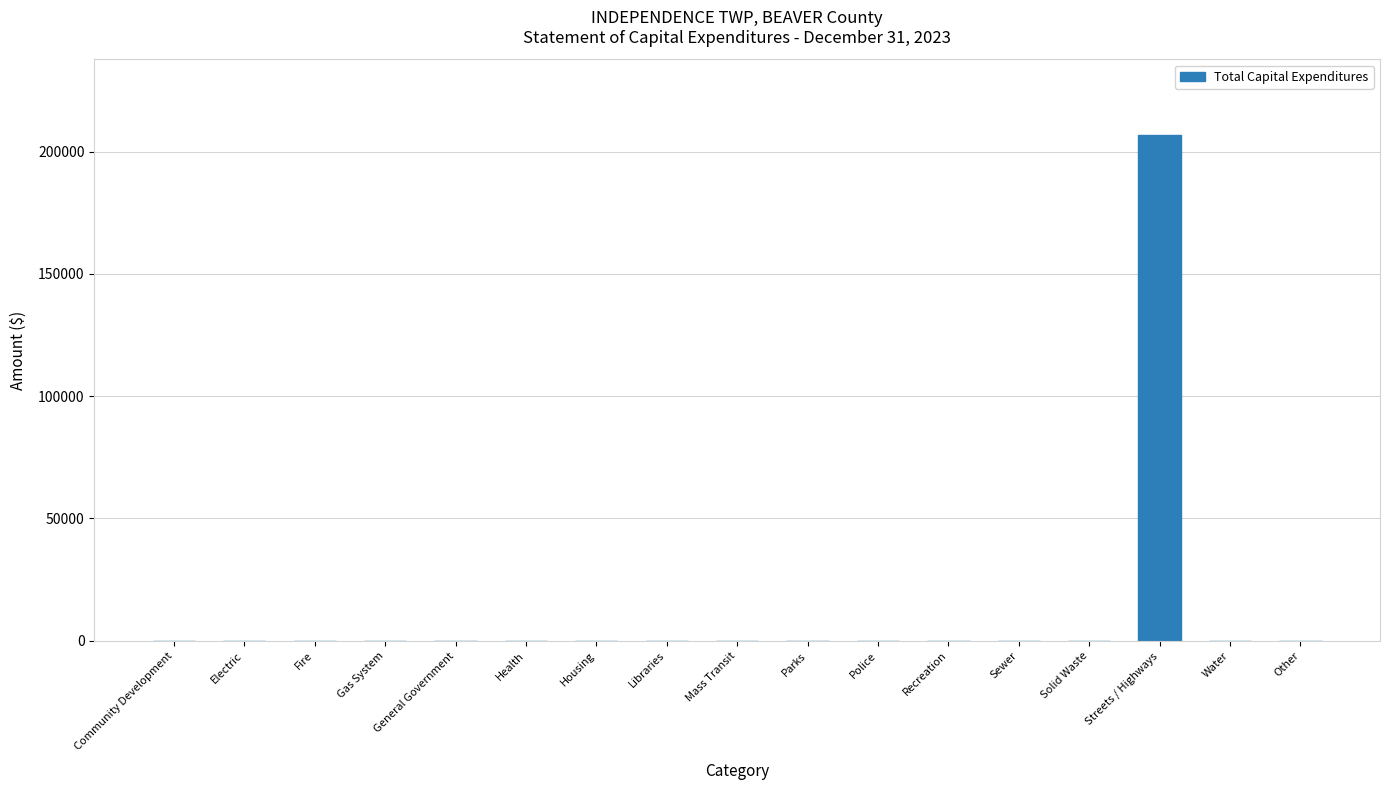

The chart shows a value of 0 at Solid Waste. True or false?

True